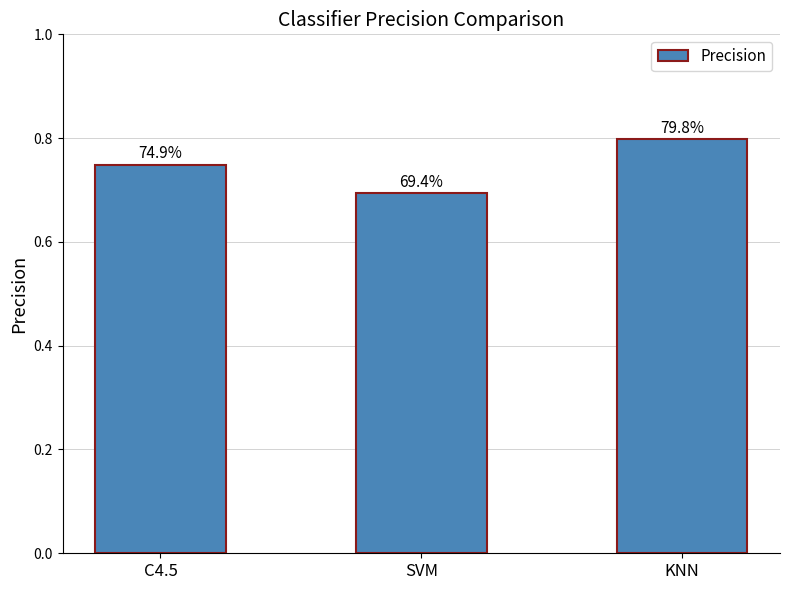

How many bars are there in total?

3